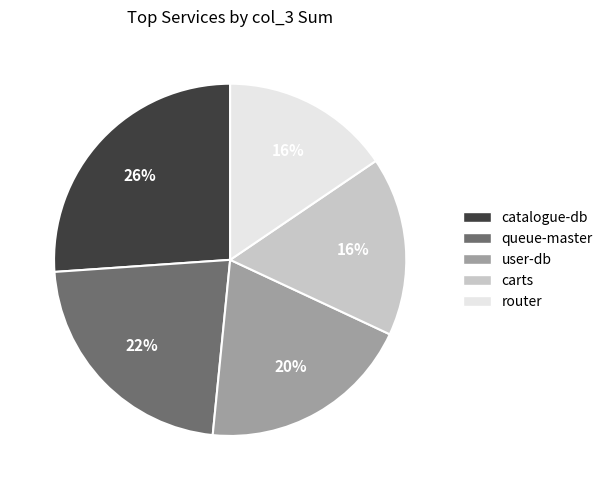

To the nearest percent, what is the average slice percentage?

20%